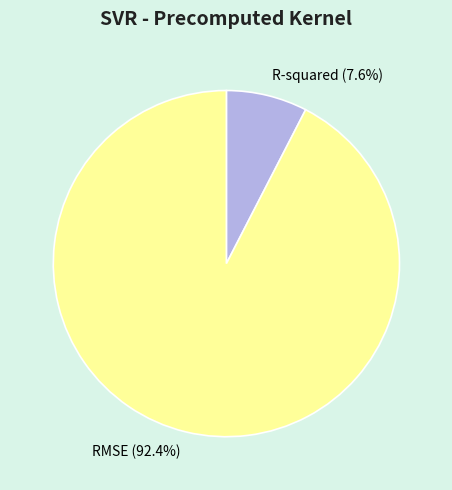

To the nearest percent, what is the average slice percentage?

50%